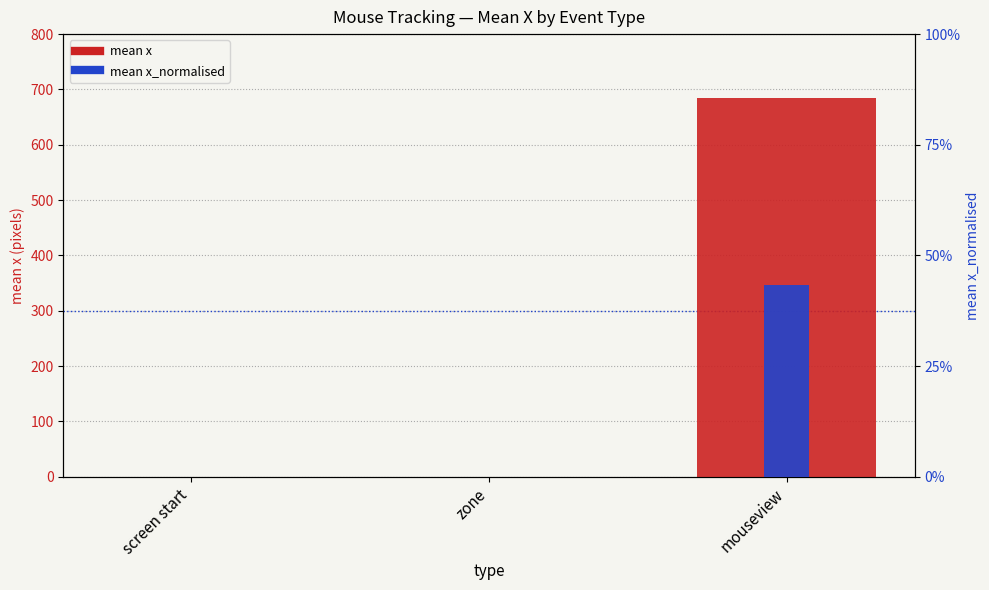

Which category has the lowest value in the mean x series?

screen start